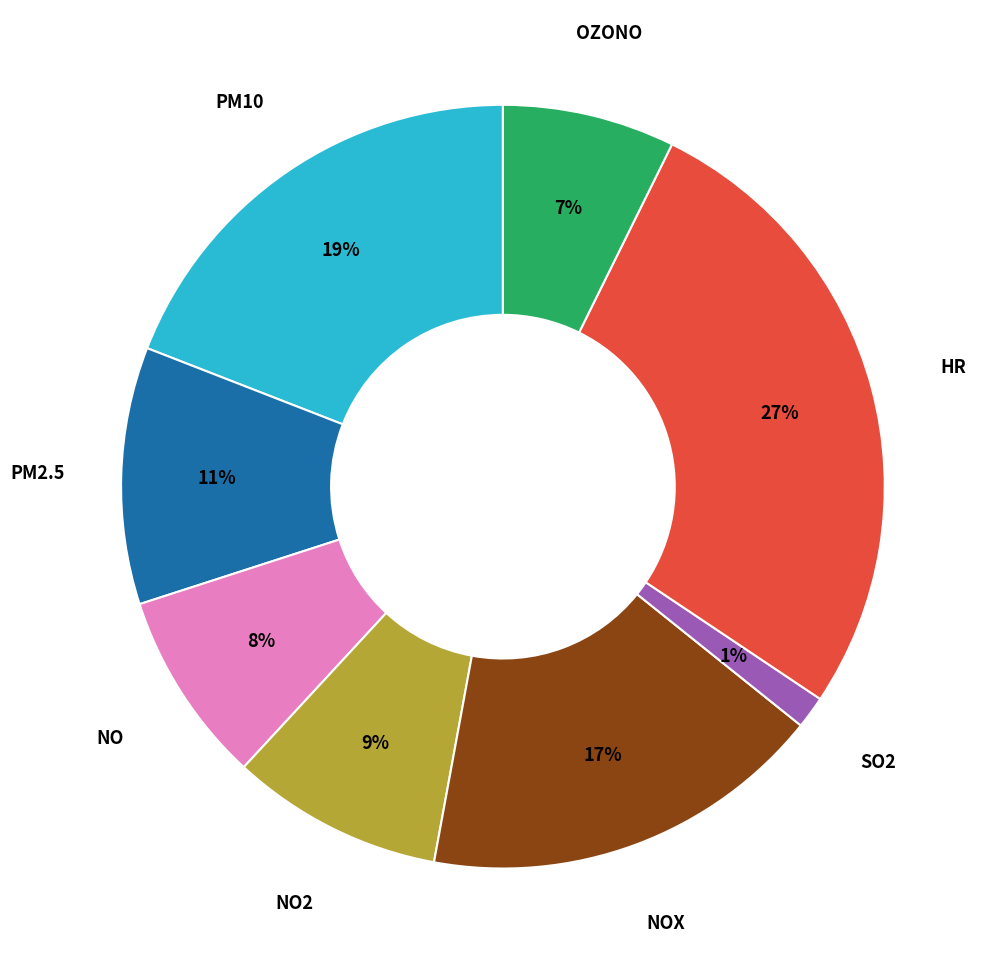

Is SO2 the majority of the pie?

No